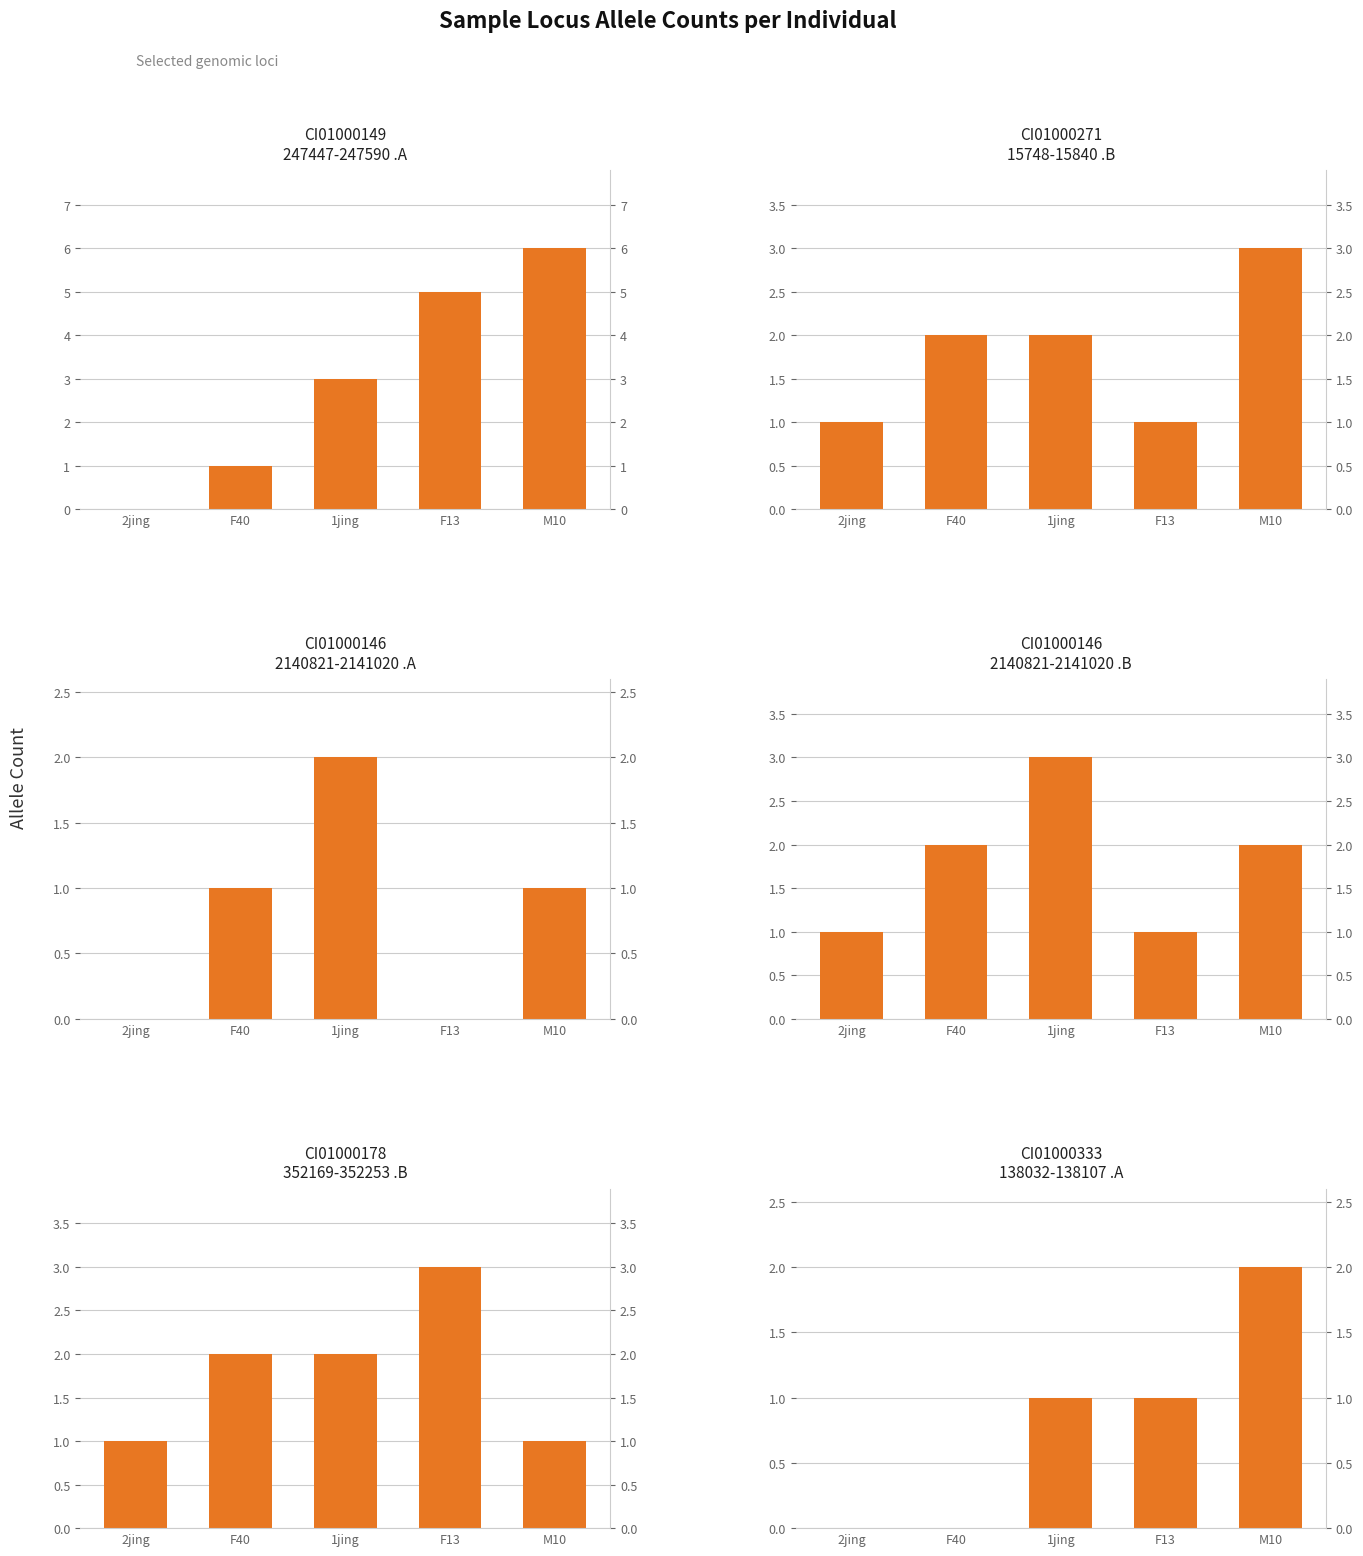

At which label is CI01000271_15748_15840.B closest to 2?

F40